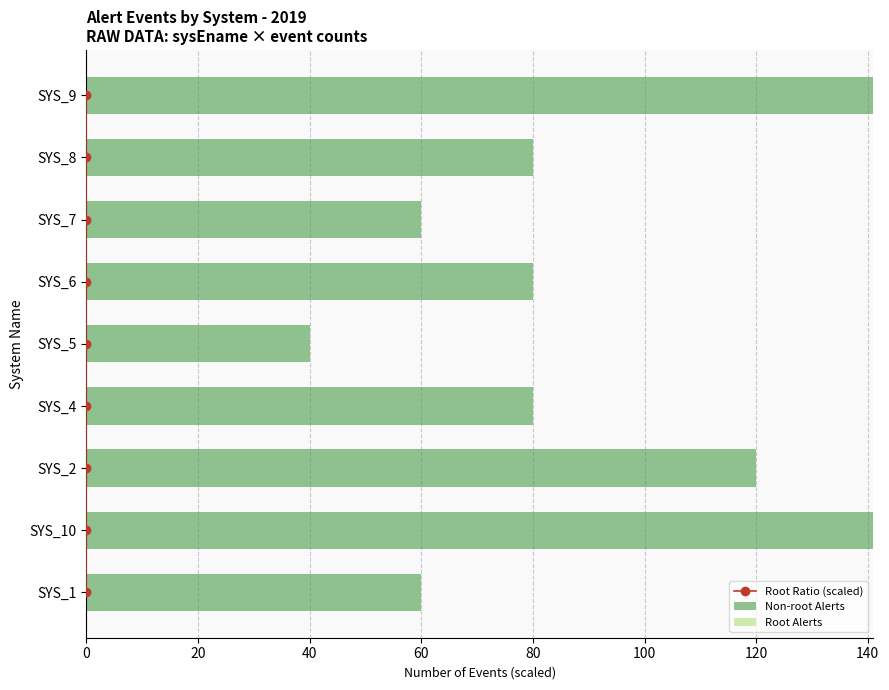

What is the average value of the Non-root Alerts series?

89